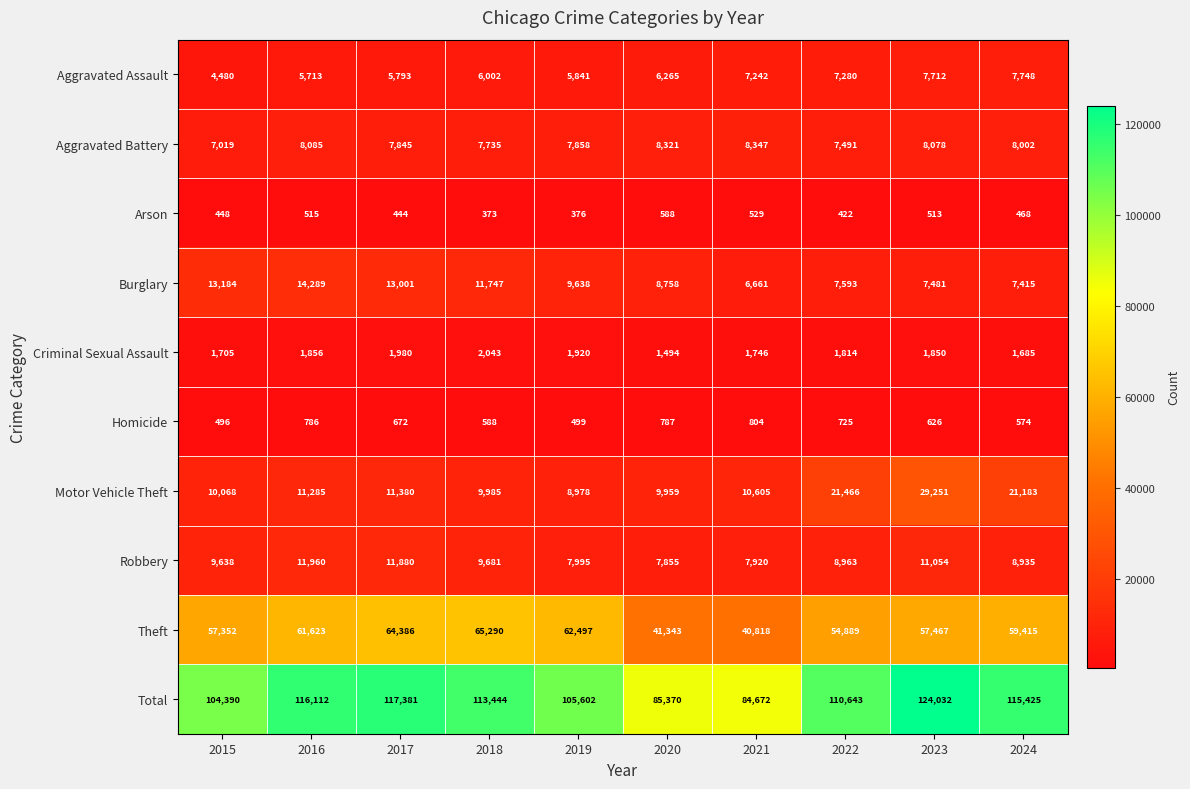

Is it true that Theft equals 63586 at 2020?

False